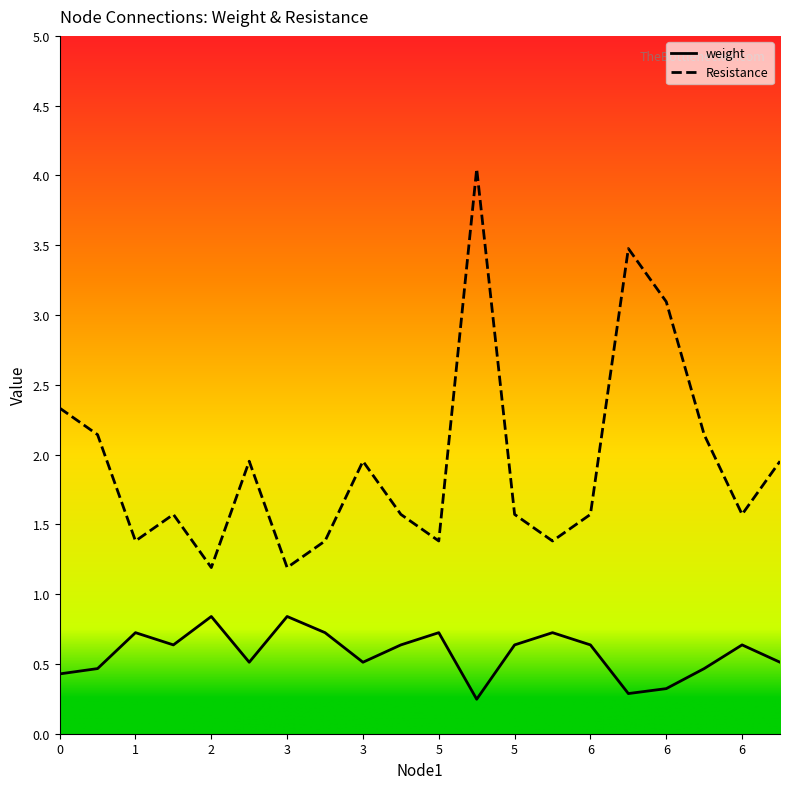

What is the difference between the maximum and minimum values in the Resistance series?

2.9